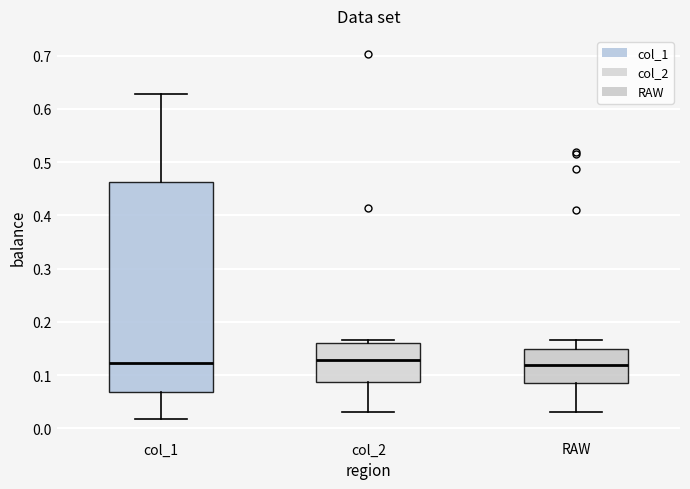

Reading left to right, read every box against the y-axis: the position of its median line, the range the box covers, and the ends of its whiskers. The values are not printed on the chart, so give them approximately, as read against the axis.

col_1: median 0.12, box 0.07 to 0.46, whiskers 0.02 to 0.63
col_2: median 0.13, box 0.09 to 0.16, whiskers 0.03 to 0.17
RAW: median 0.12, box 0.09 to 0.15, whiskers 0.03 to 0.17